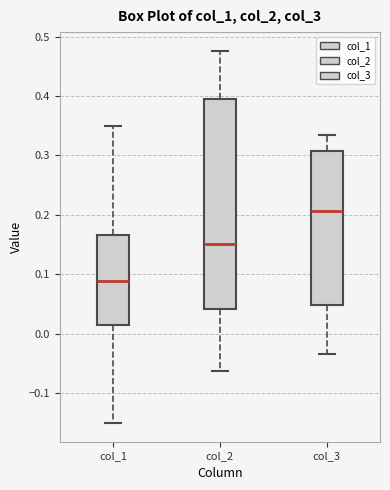

Reading left to right, transcribe this box plot: for each box, give where its median line is, the range the box spans, and where its two whiskers end, as read against the y-axis. The values are not printed on the chart, so give them approximately, as read against the axis.

col_1: median 0.09, box 0.01 to 0.17, whiskers -0.15 to 0.35
col_2: median 0.15, box 0.04 to 0.39, whiskers -0.06 to 0.48
col_3: median 0.21, box 0.05 to 0.31, whiskers -0.03 to 0.33